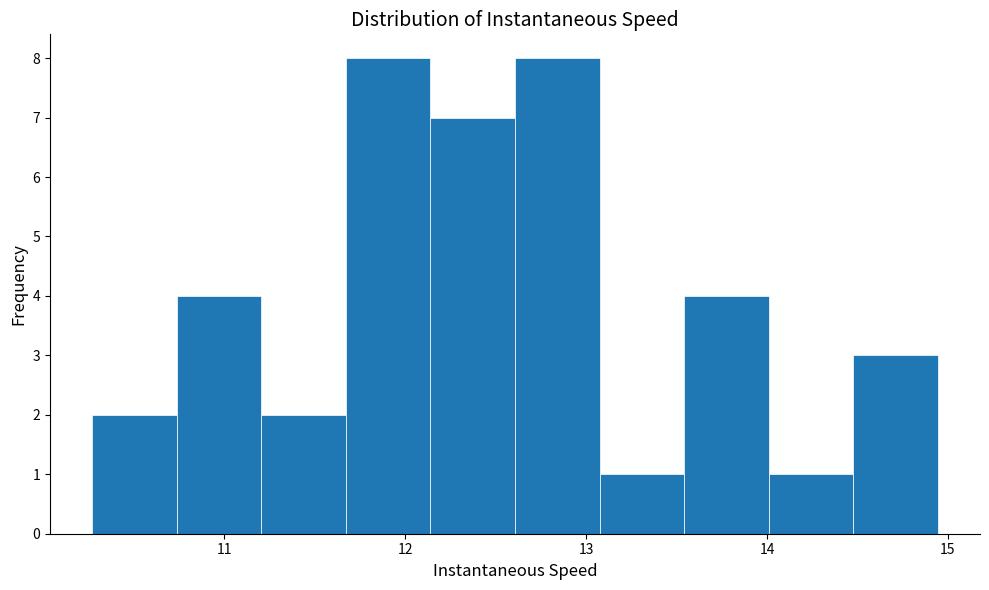

Reading left to right, list every bar in this chart as the range it spans on the x-axis followed by its height. Neither the bar edges nor the heights are printed on the chart, so give them approximately, as read against the axes.

10.3 to 10.7: 2
10.7 to 11.2: 4
11.2 to 11.7: 2
11.7 to 12.1: 8
12.1 to 12.6: 7
12.6 to 13.1: 8
13.1 to 13.5: 1
13.5 to 14.0: 4
14.0 to 14.5: 1
14.5 to 14.9: 3